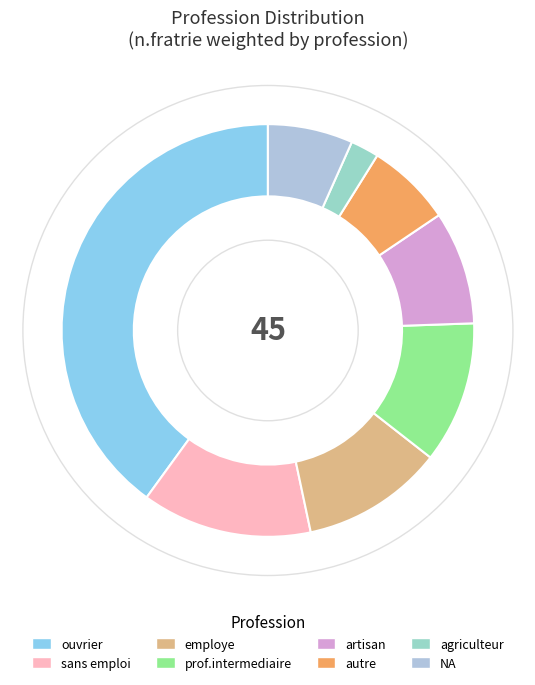

True or false: sans emploi accounts for 26% of the total.

False